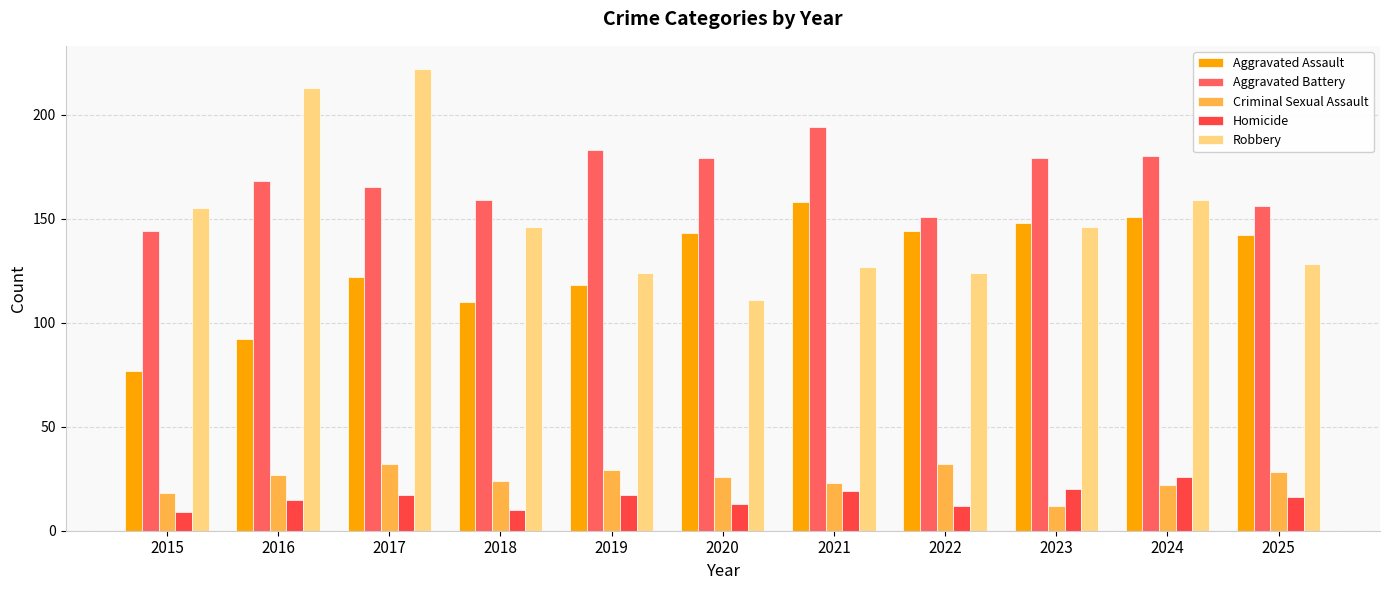

Between 2023 and 2017, which is larger?

2023